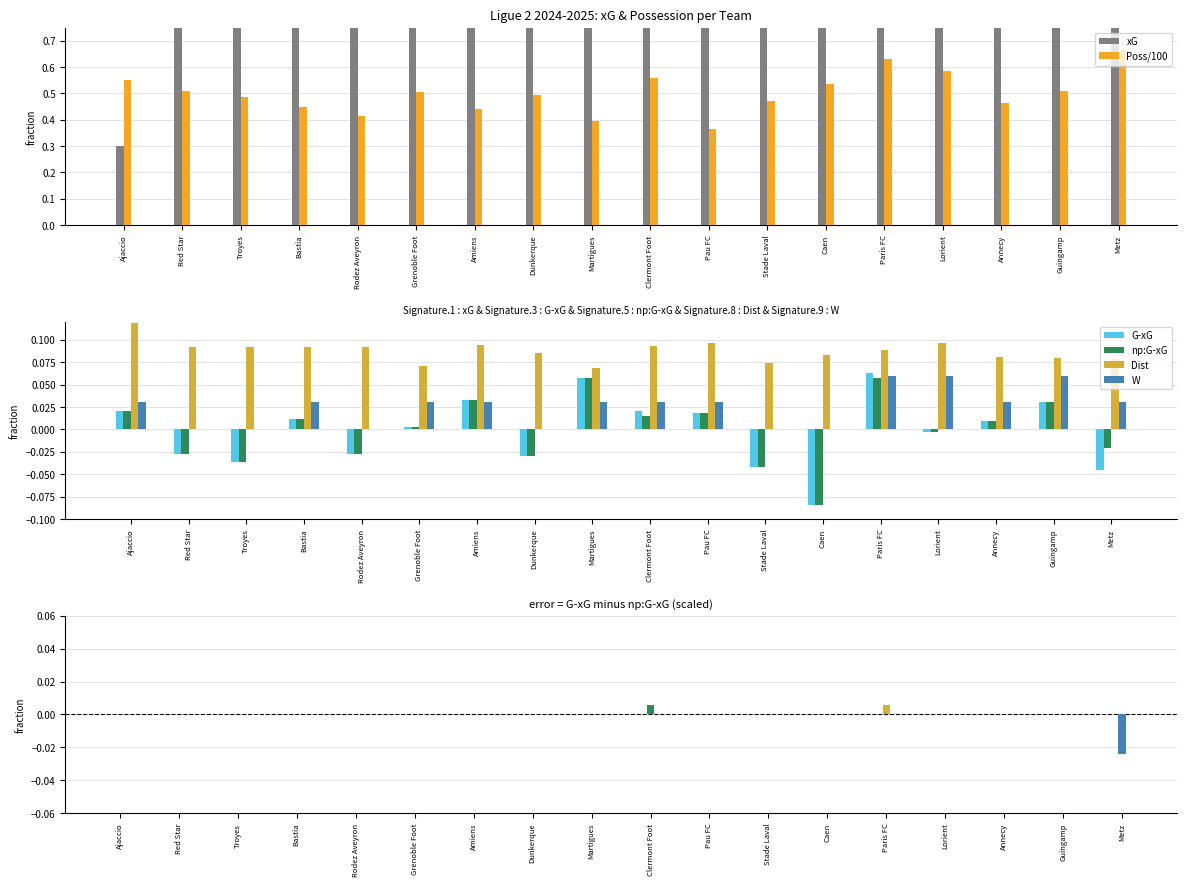

What position from the right is Paris FC?

5